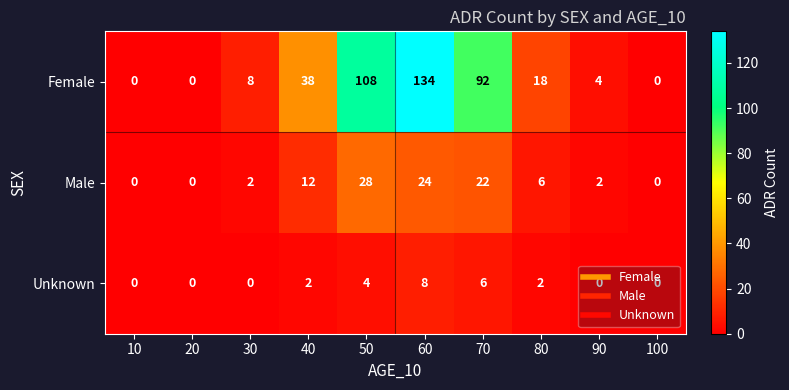

At how many categories does at least one series exceed 111?

1